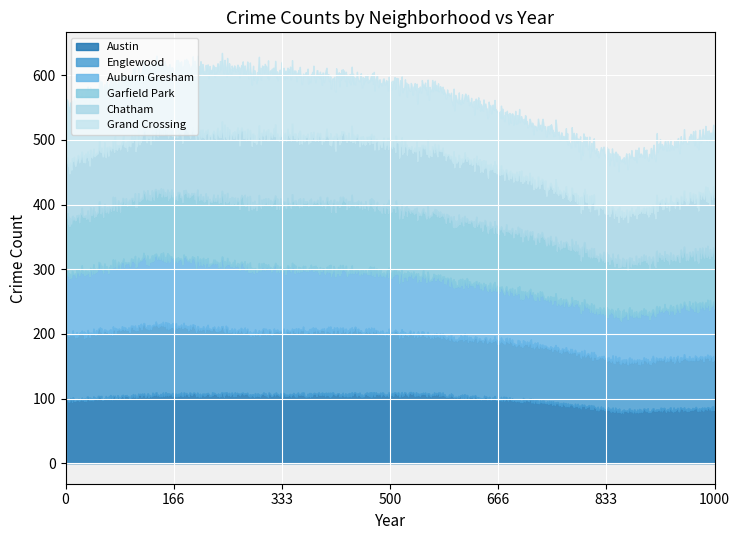

List the series in order of their peak value, lowest first.

Grand Crossing, Chatham, Auburn Gresham, Garfield Park, Englewood, Austin